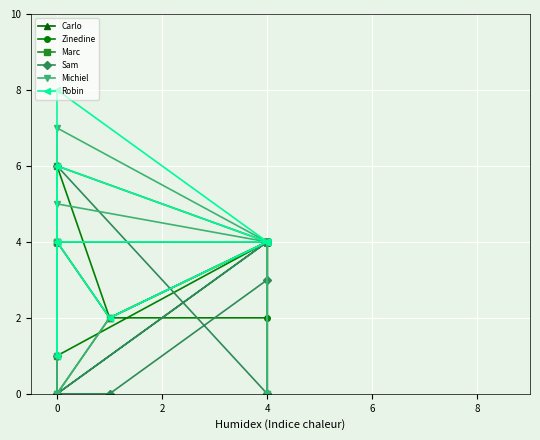

Which series ends up on top after the final intersection of Robin and Carlo?

Carlo